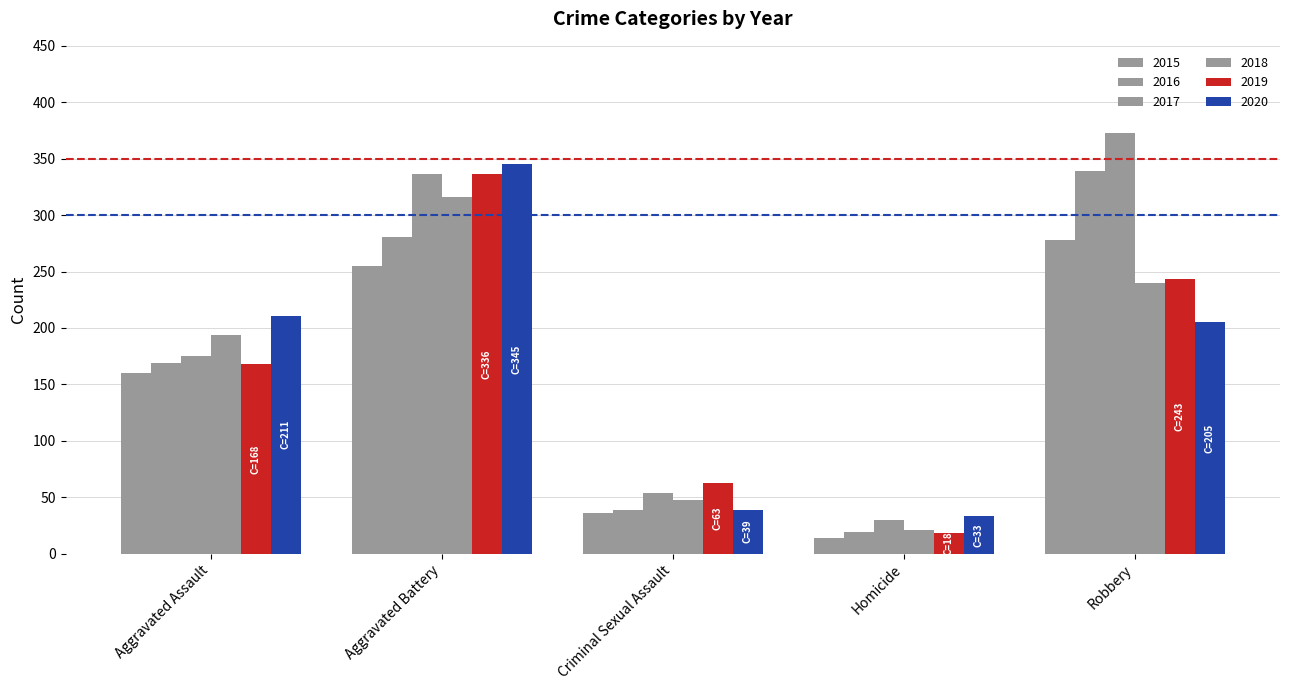

Are the bars horizontal?

No